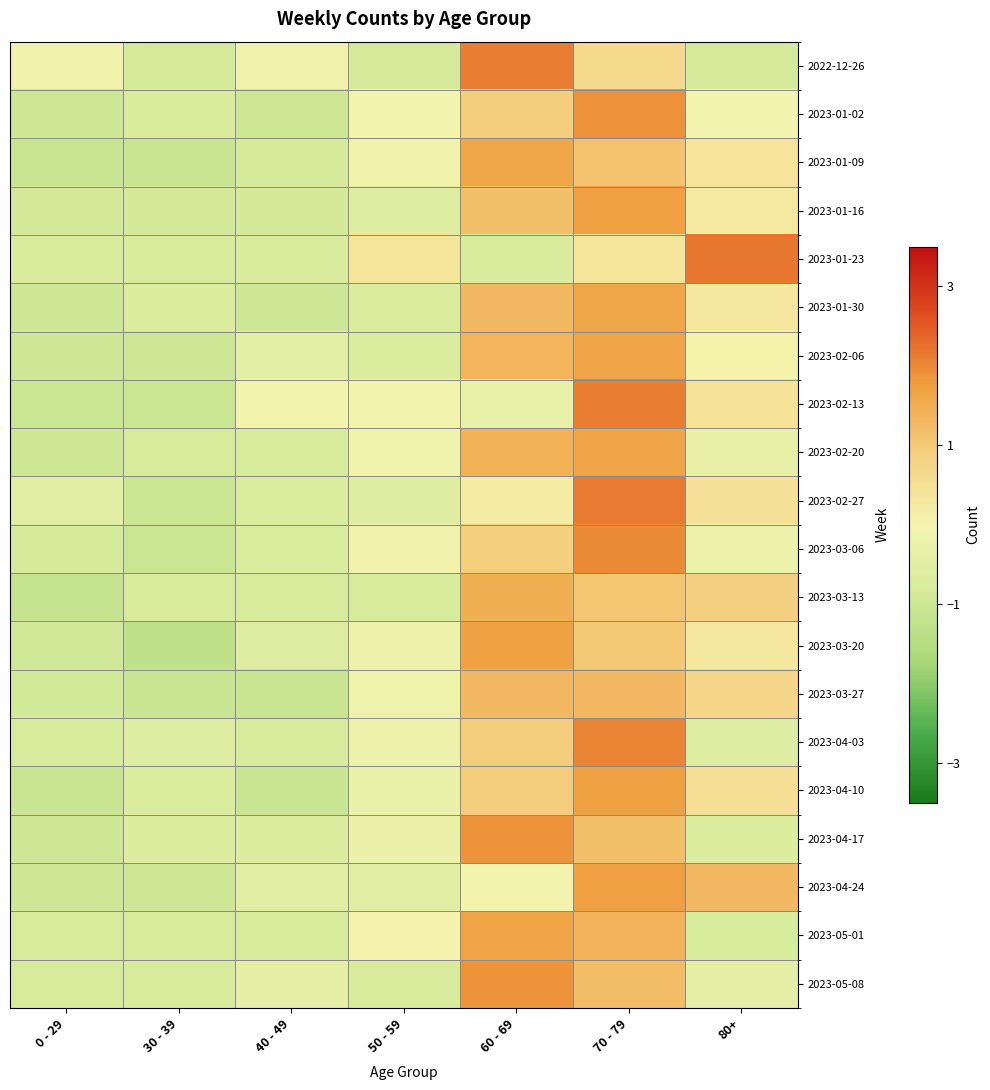

How many negative values does the 2023-04-17 series have?

5